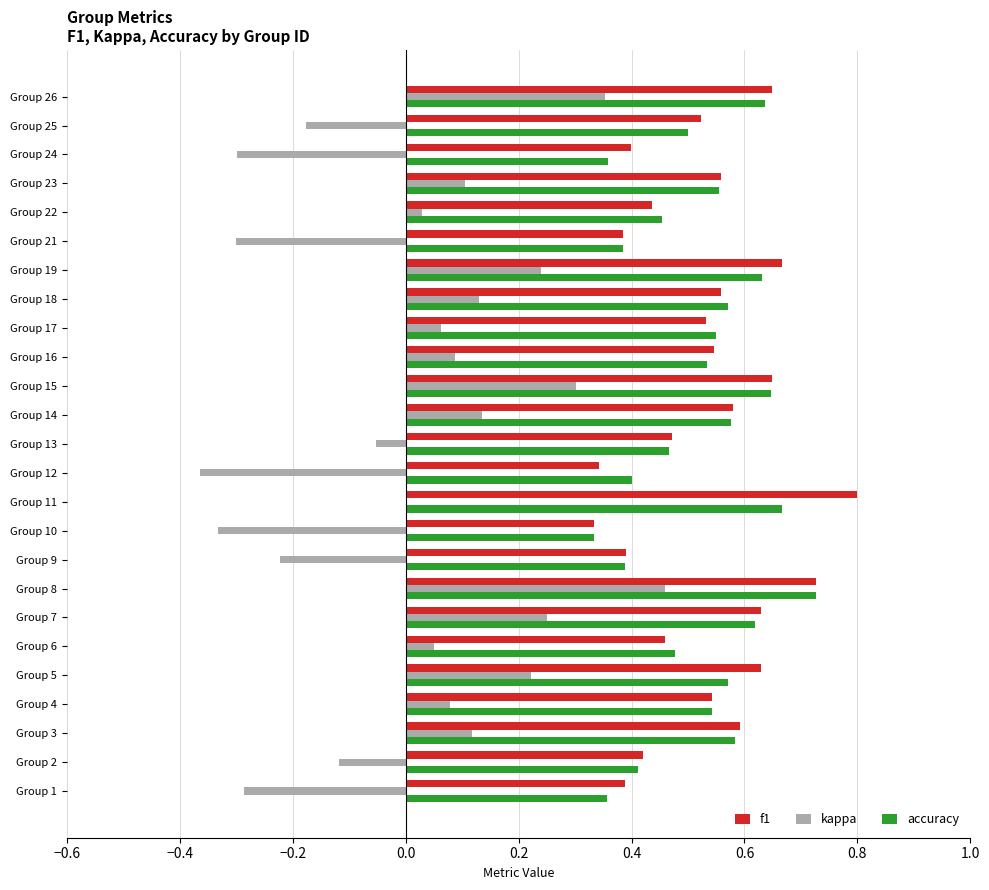

What is the maximum value shown in the chart?

0.8